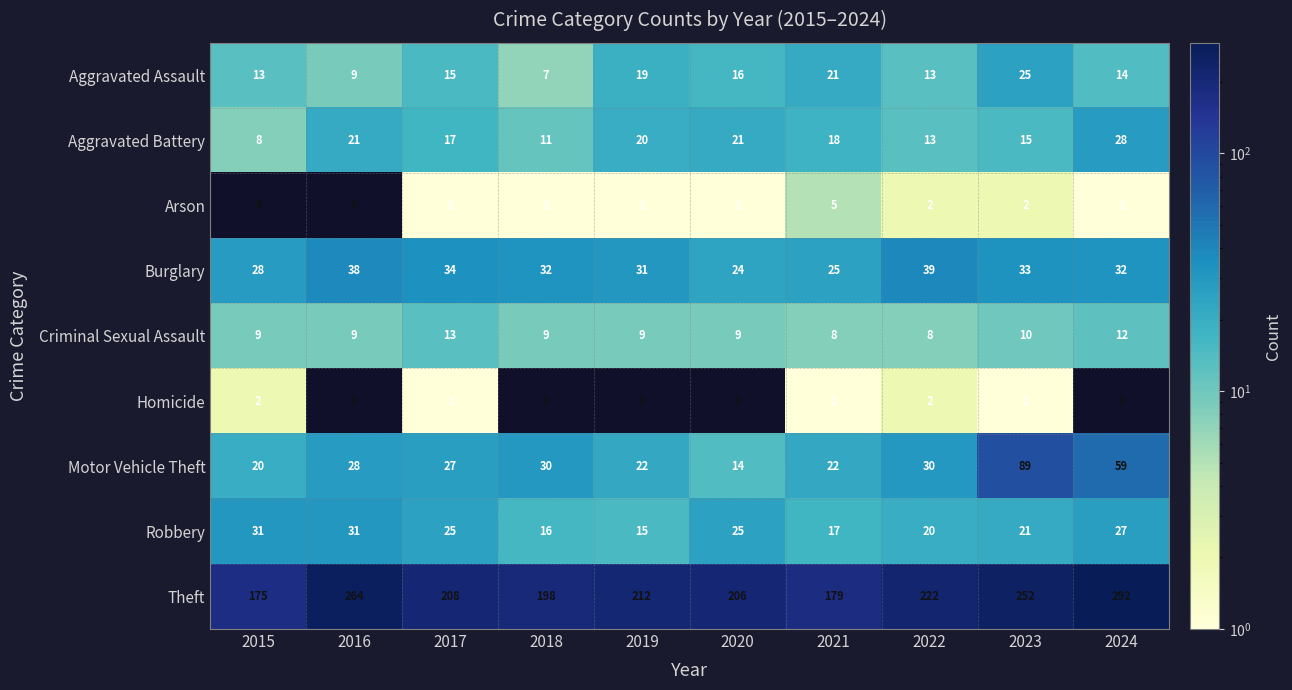

True or false: Burglary has a value of 38 at 2016.

True